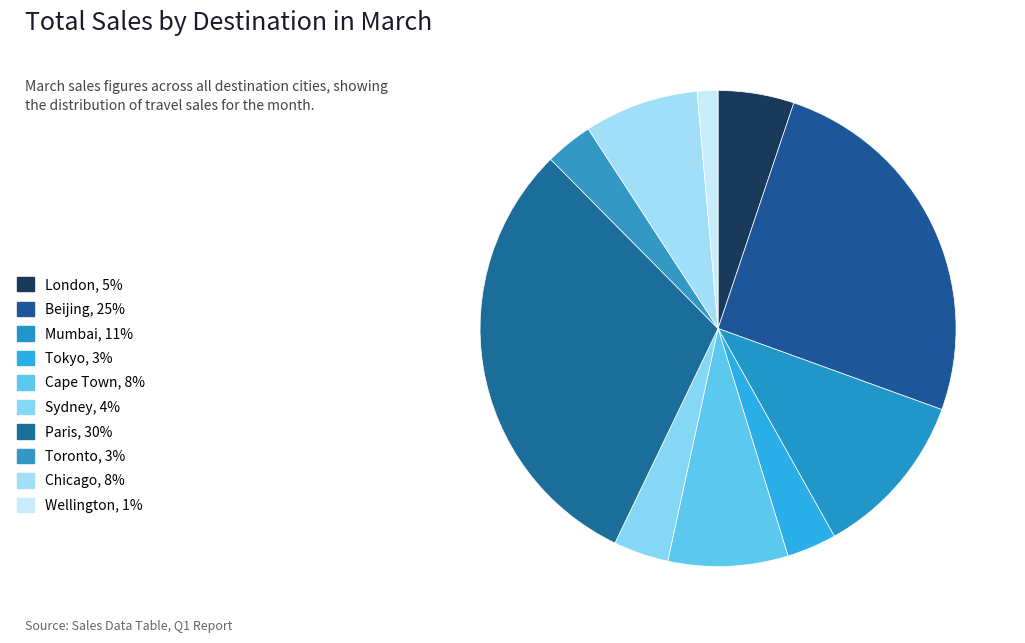

Rank the categories by value from lowest to highest.

Wellington, Toronto, Tokyo, Sydney, London, Chicago, Cape Town, Mumbai, Beijing, Paris